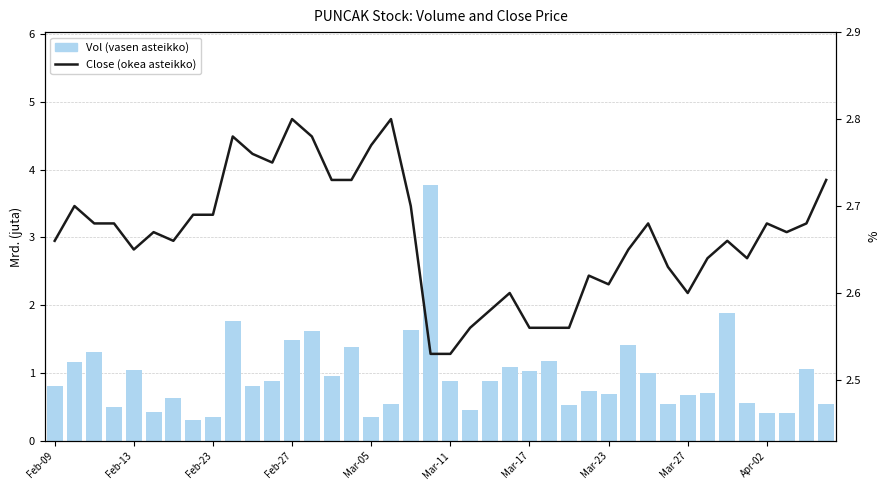

Are the bars grouped side by side (vs. stacked)?

Yes